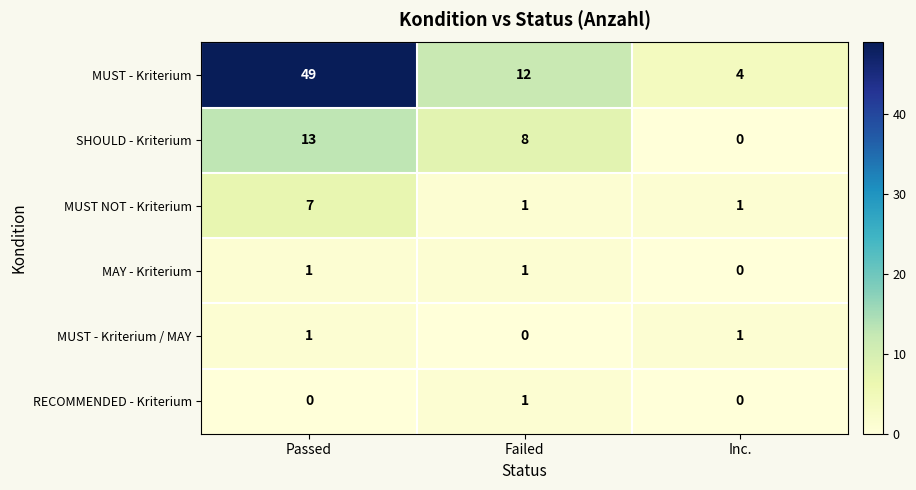

Is it true that SHOULD - Kriterium equals -7 at Inc.?

False